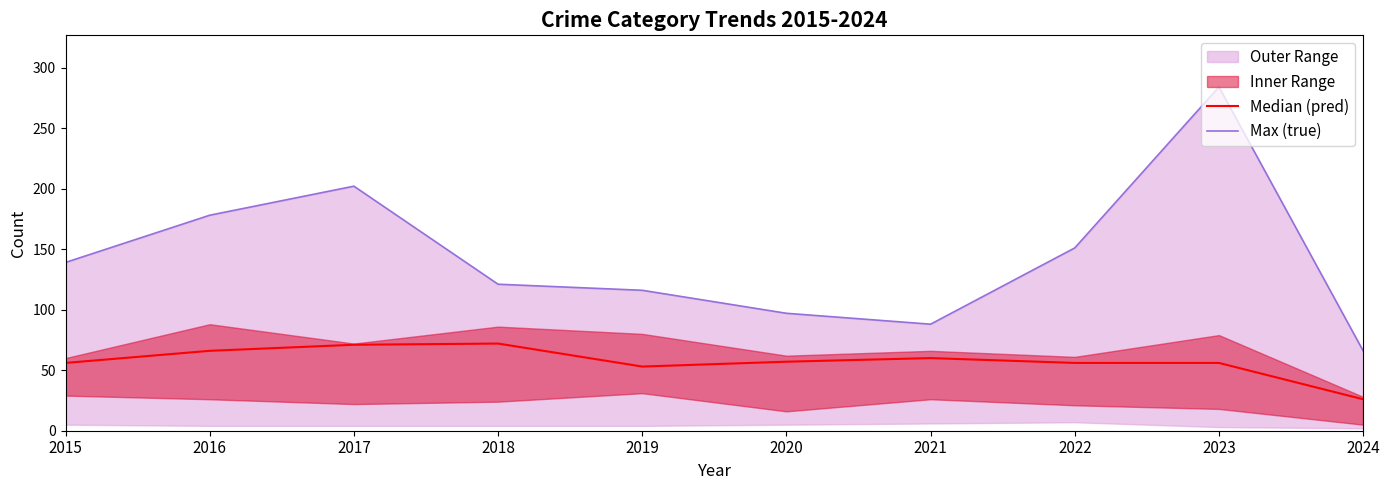

Which has a higher value, 2024 or 2023?

2023